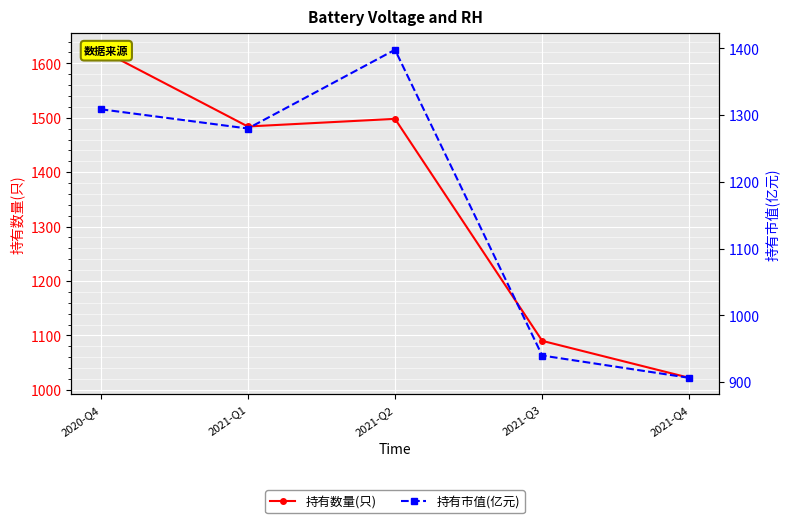

Rank the series at 2021-Q3 from highest to lowest value.

持有数量(只), 持有市值(亿元)